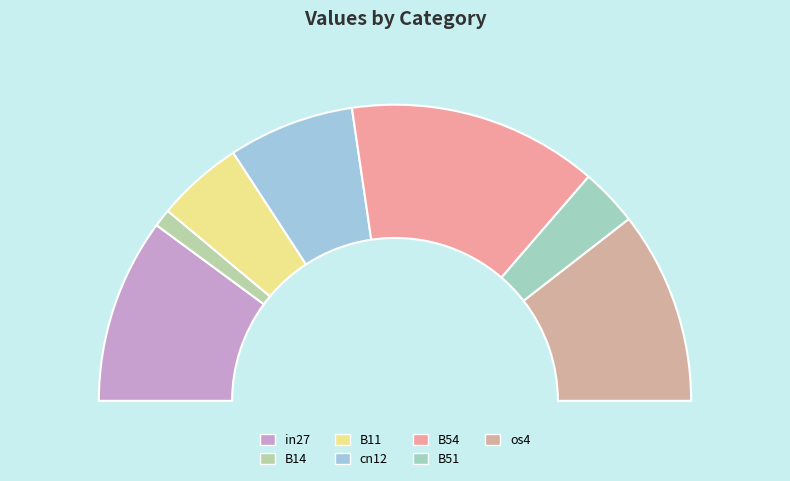

Count the number of slices in the pie.

7